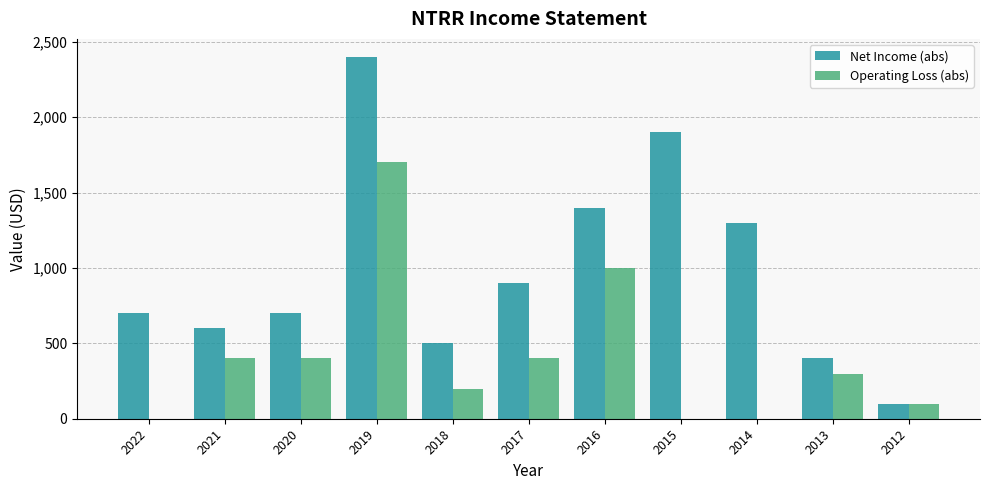

Reading left to right, extract all data points from this chart.

Net Income (abs): 2022=700	2021=600	2020=700	2019=2400	2018=500	2017=900	2016=1400	2015=1900	2014=1300	2013=400	2012=100
Operating Loss (abs): 2022=0	2021=400	2020=400	2019=1700	2018=200	2017=400	2016=1000	2015=0	2014=0	2013=300	2012=100